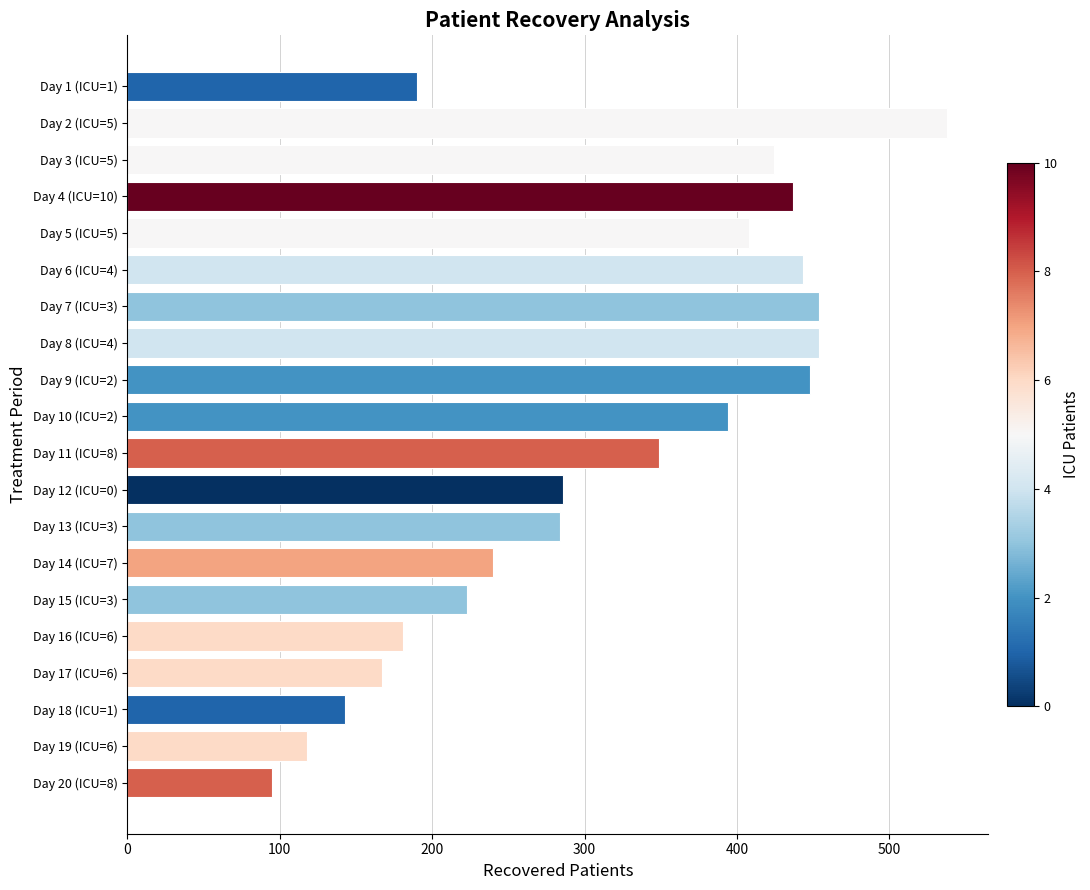

Is it true that the value at Day 12 (ICU=0) is 286?

True